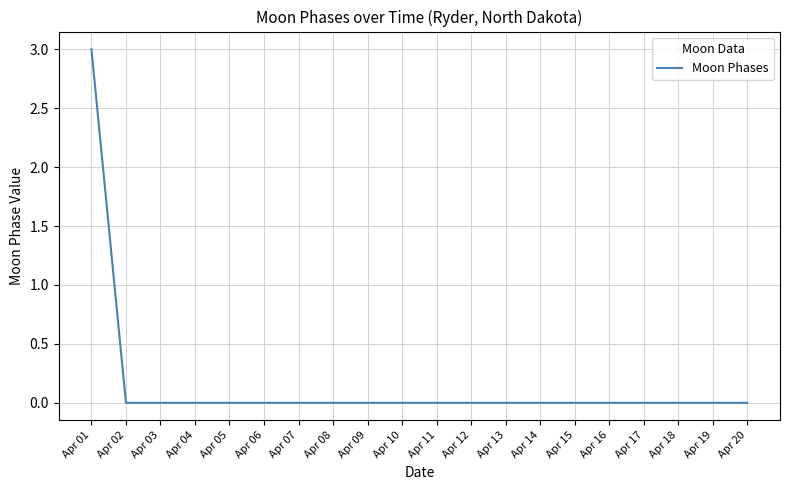

What is the sum of all values?

3